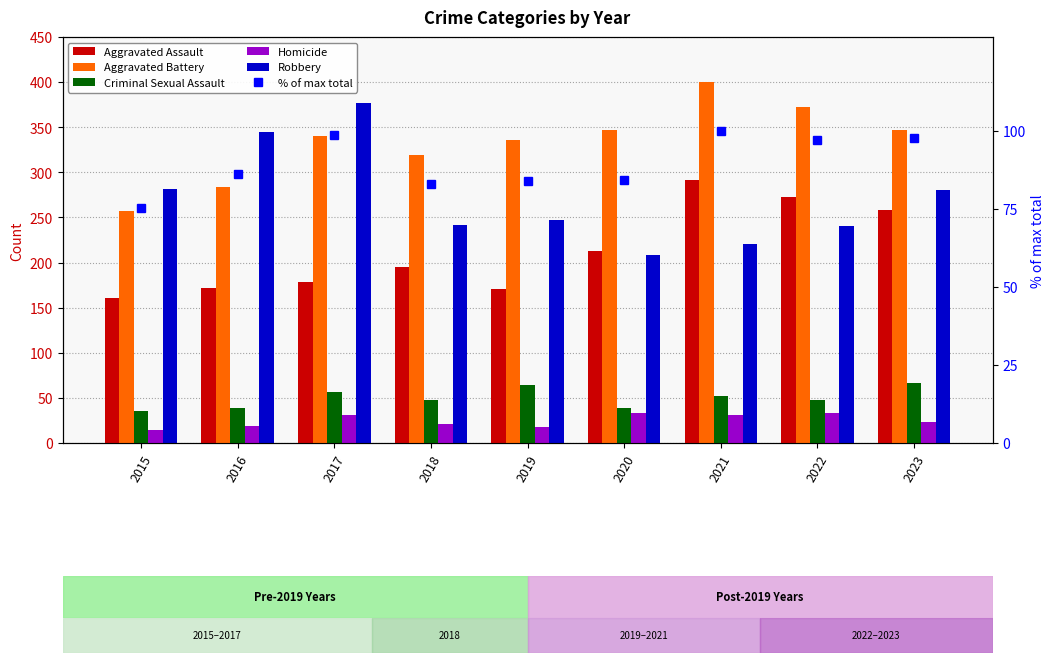

What is the difference between the highest and lowest values at 2017?

346.0